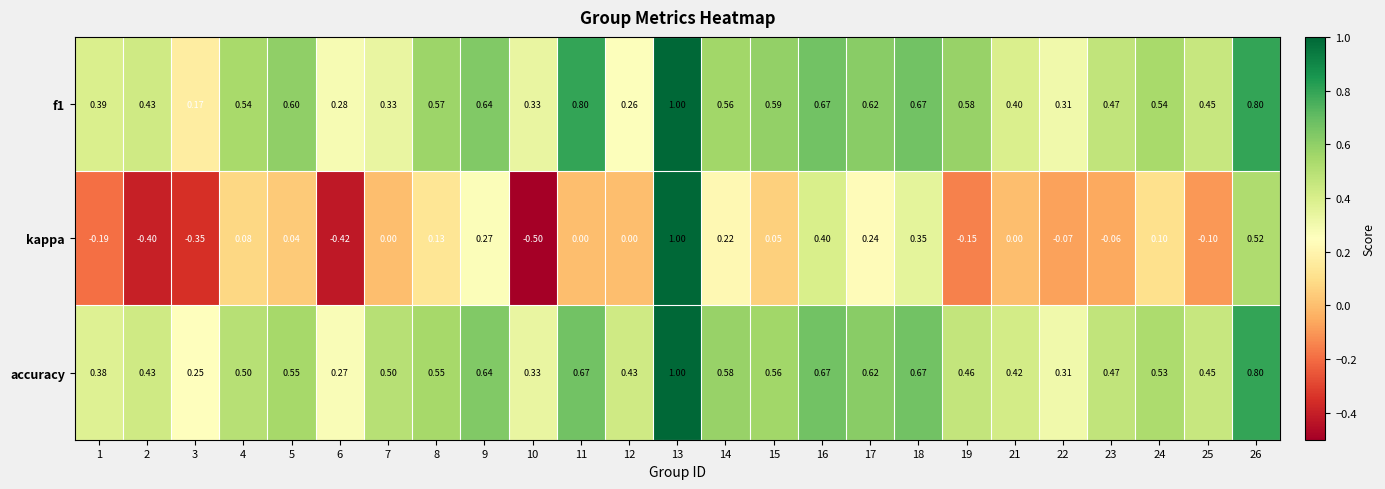

Which series has the widest spread of values?

kappa